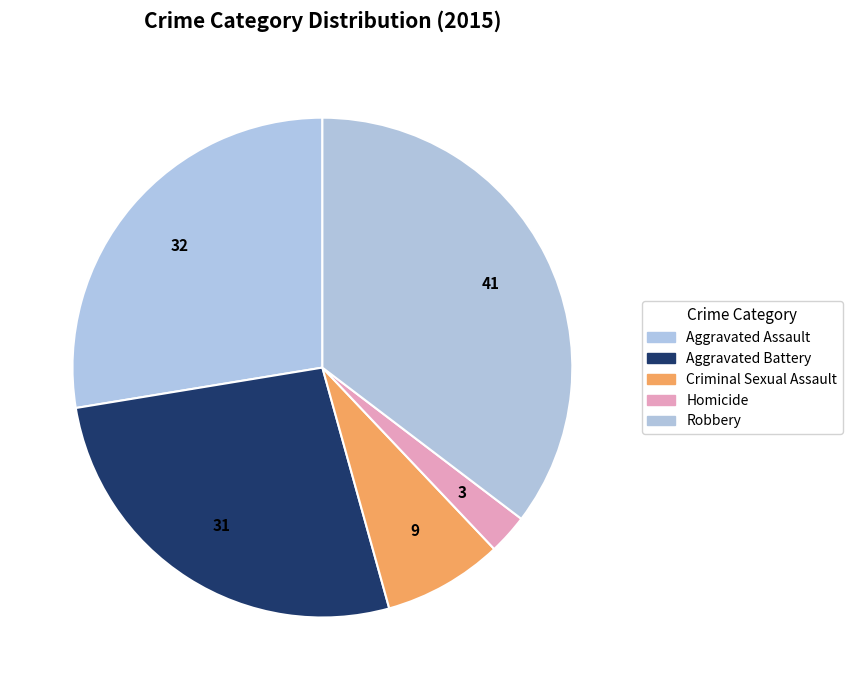

To the nearest percent, what is the combined percentage of Robbery and Aggravated Battery?

62%